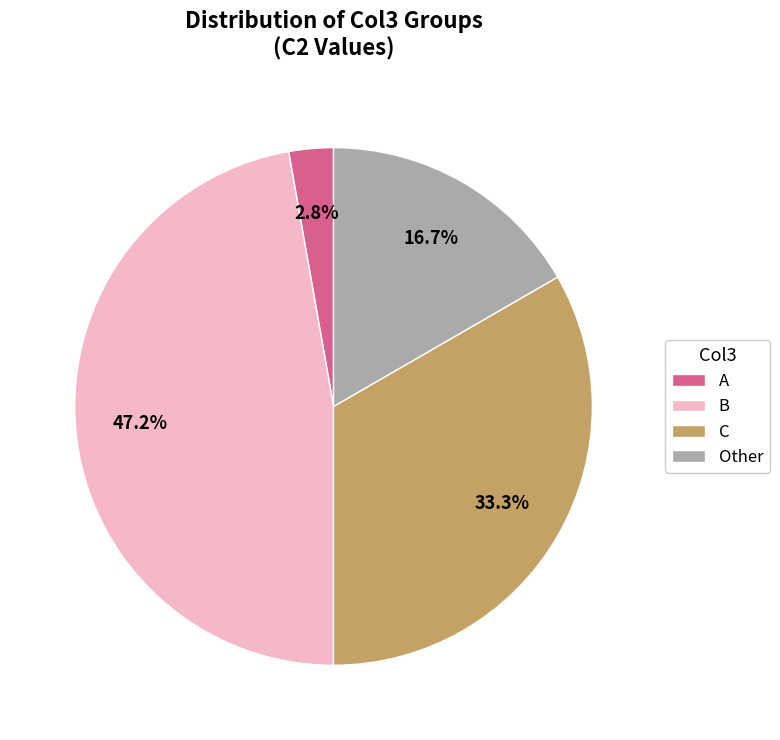

What is the ratio of the value at C to the value at Other?

2.0